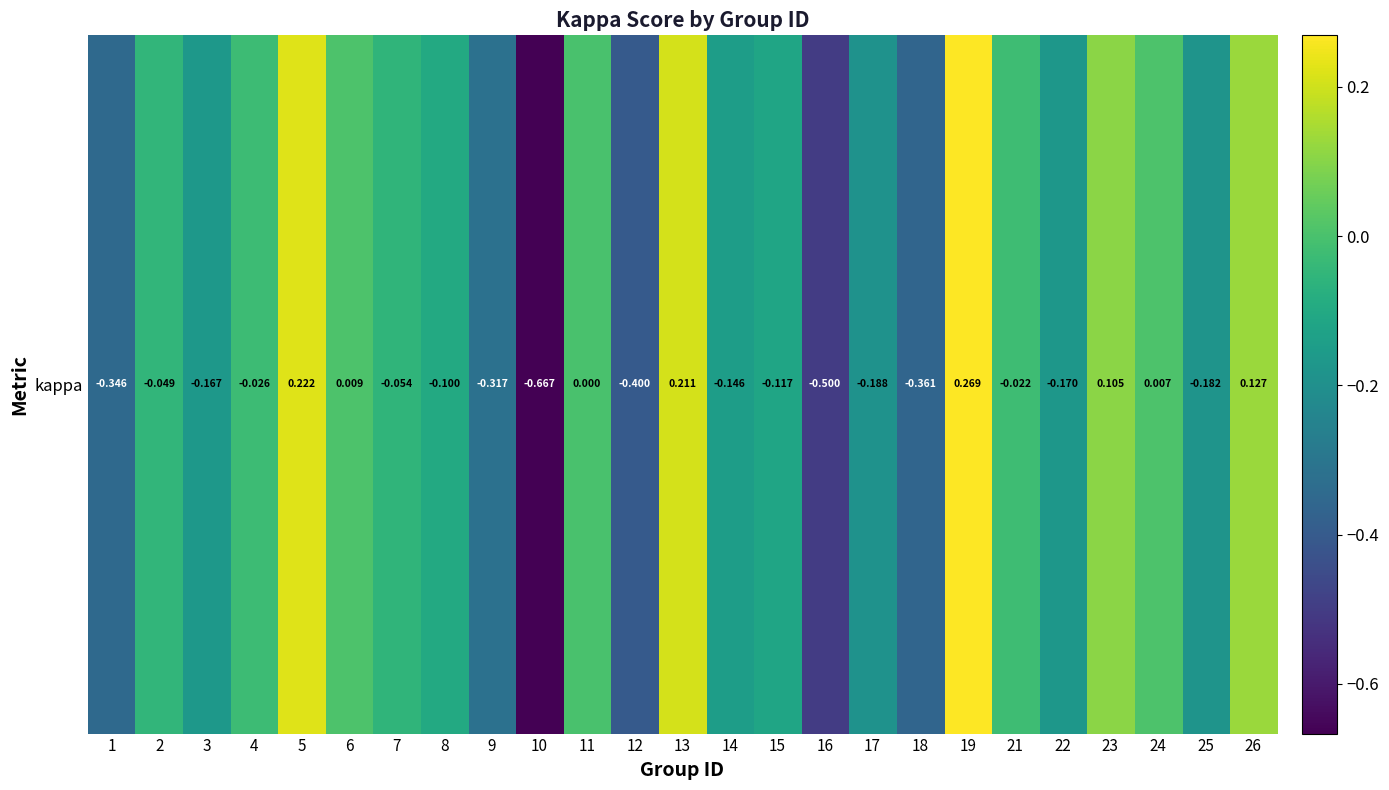

Between 12 and 17, which is larger?

17